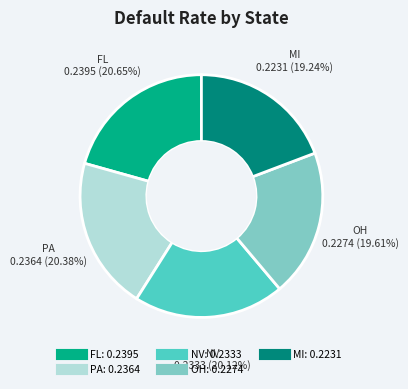

To the nearest percent, what percentage of the pie is MI?

19%